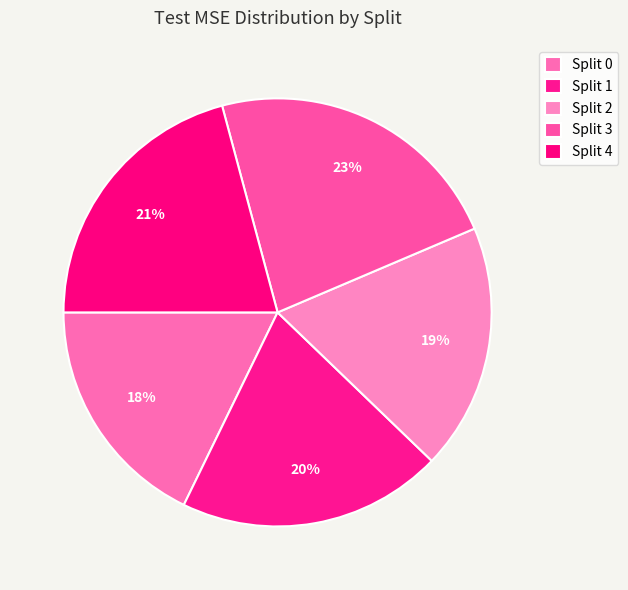

How many segments does this pie chart have?

5